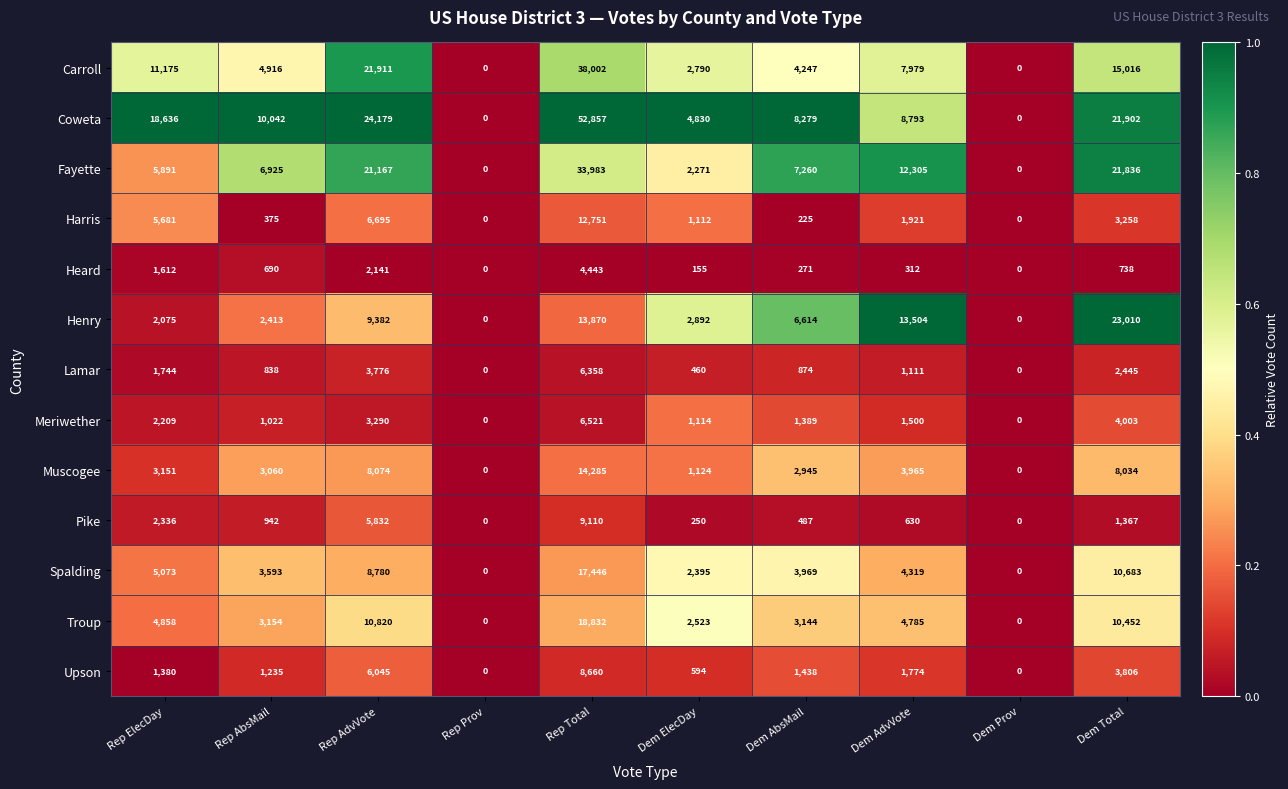

Which category has the highest value across all series?

Rep Total